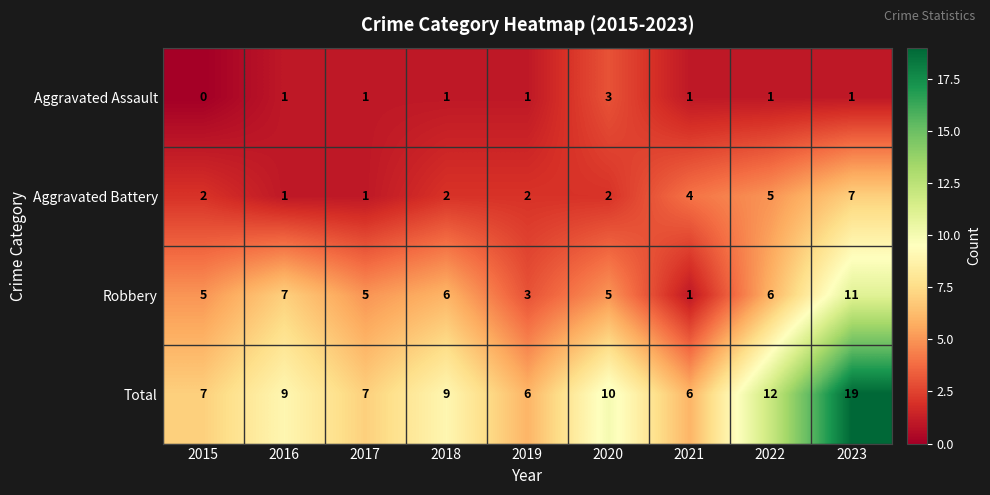

What is the difference between the highest and lowest values at 2020?

8